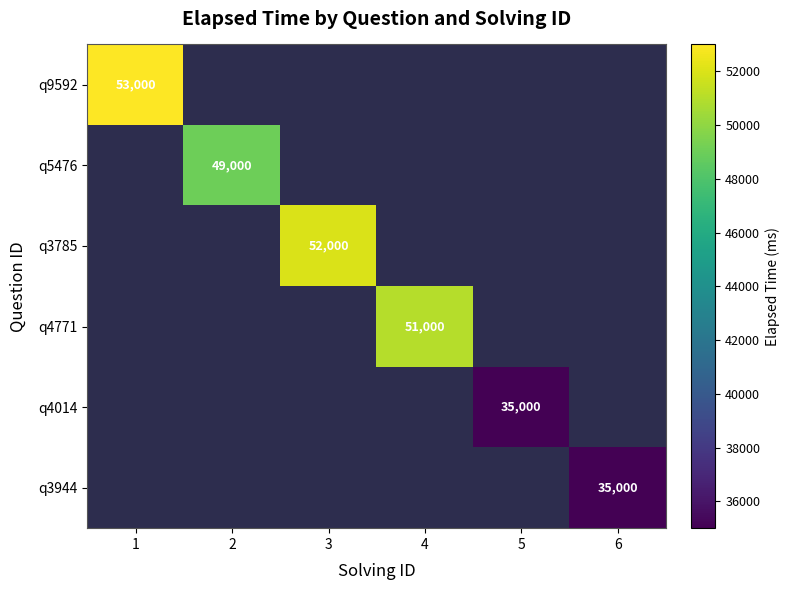

Which category has the highest value in the q9592 series?

1